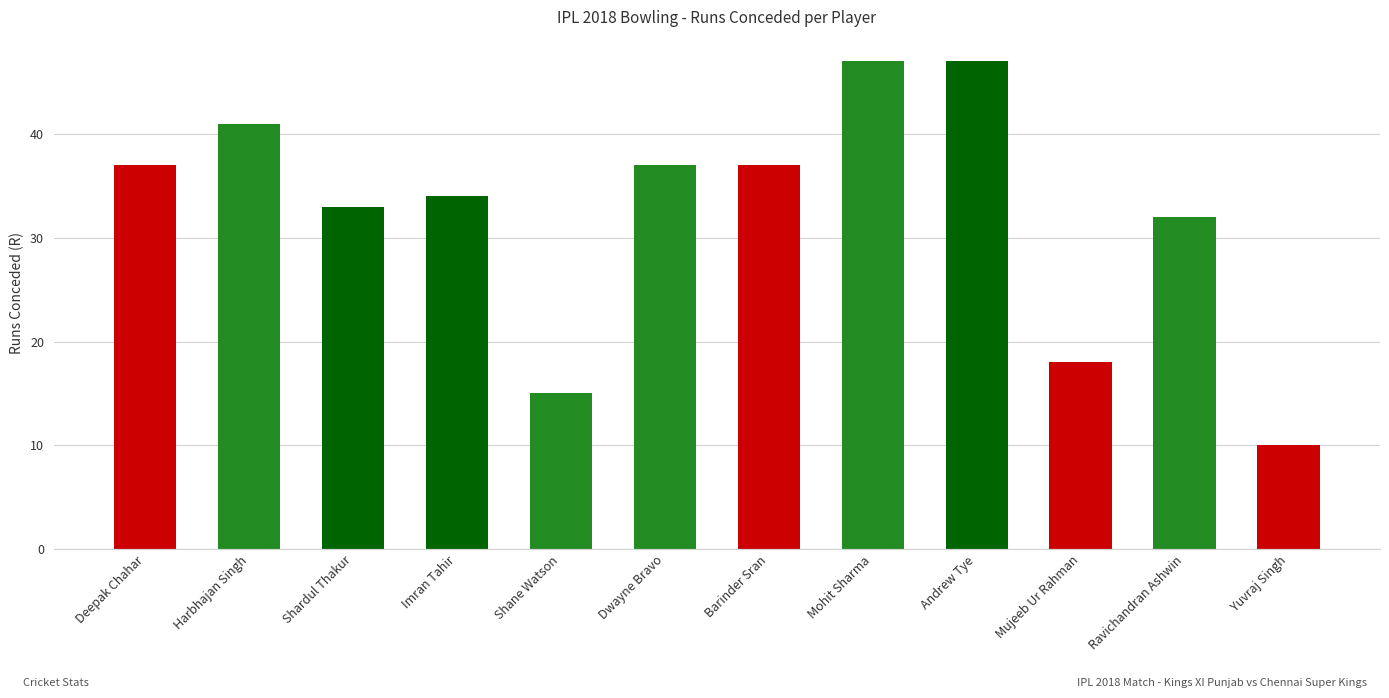

Reading left to right, list all the values displayed in this chart.

Deepak Chahar=37	Harbhajan Singh=41	Shardul Thakur=33	Imran Tahir=34	Shane Watson=15	Dwayne Bravo=37	Barinder Sran=37	Mohit Sharma=47	Andrew Tye=47	Mujeeb Ur Rahman=18	Ravichandran Ashwin=32	Yuvraj Singh=10